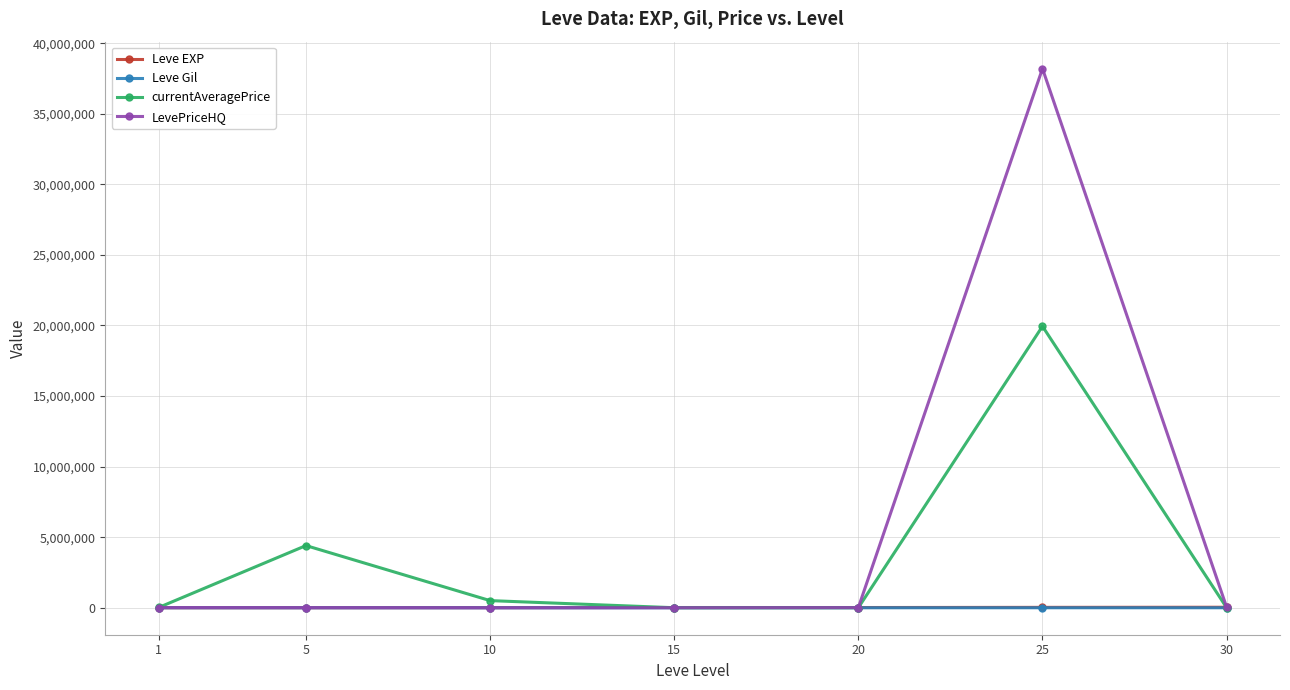

At which category is the sum across all series the highest?

25